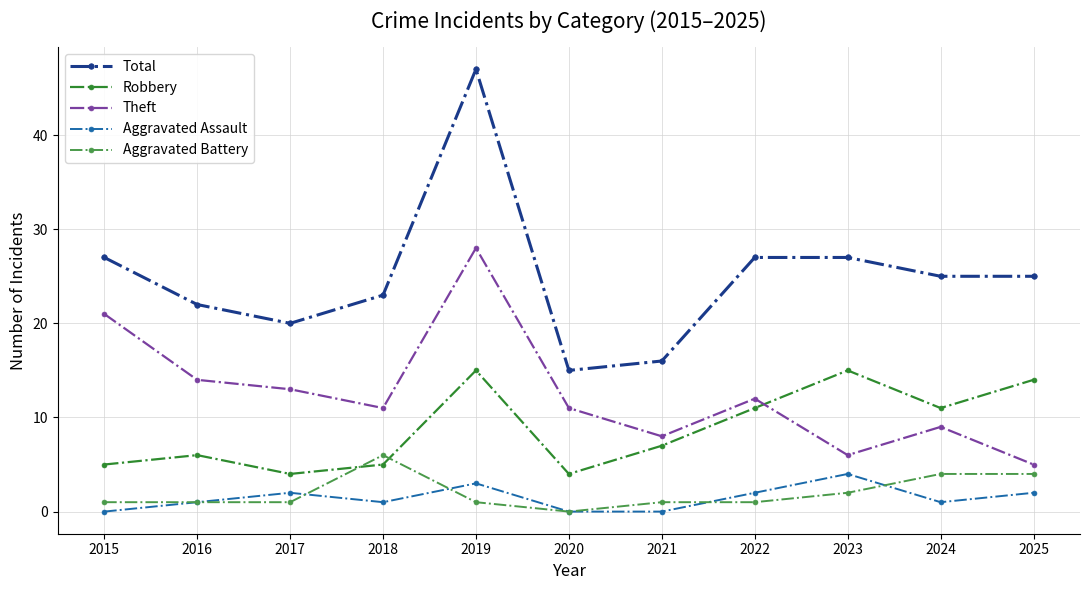

True or false: Robbery has a value of 2 at 2015.

False